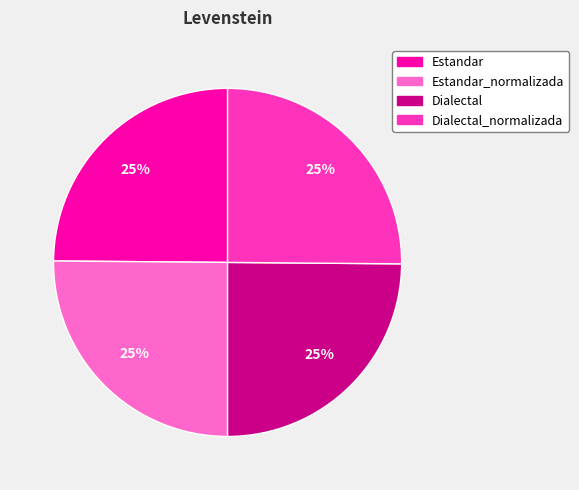

Does any single category account for the majority?

No